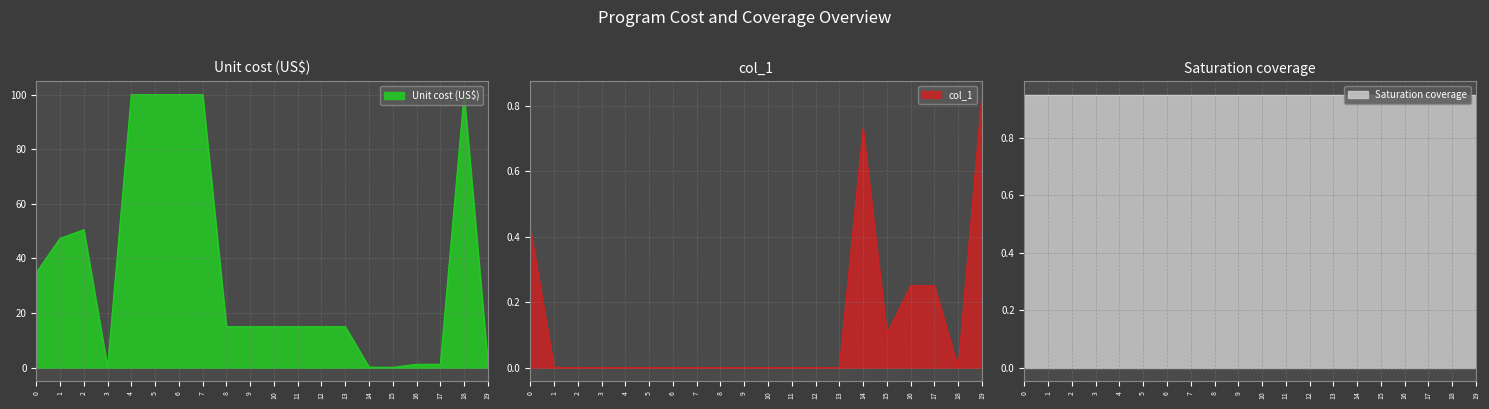

What is the maximum value for Unit cost (US$)?

100.0